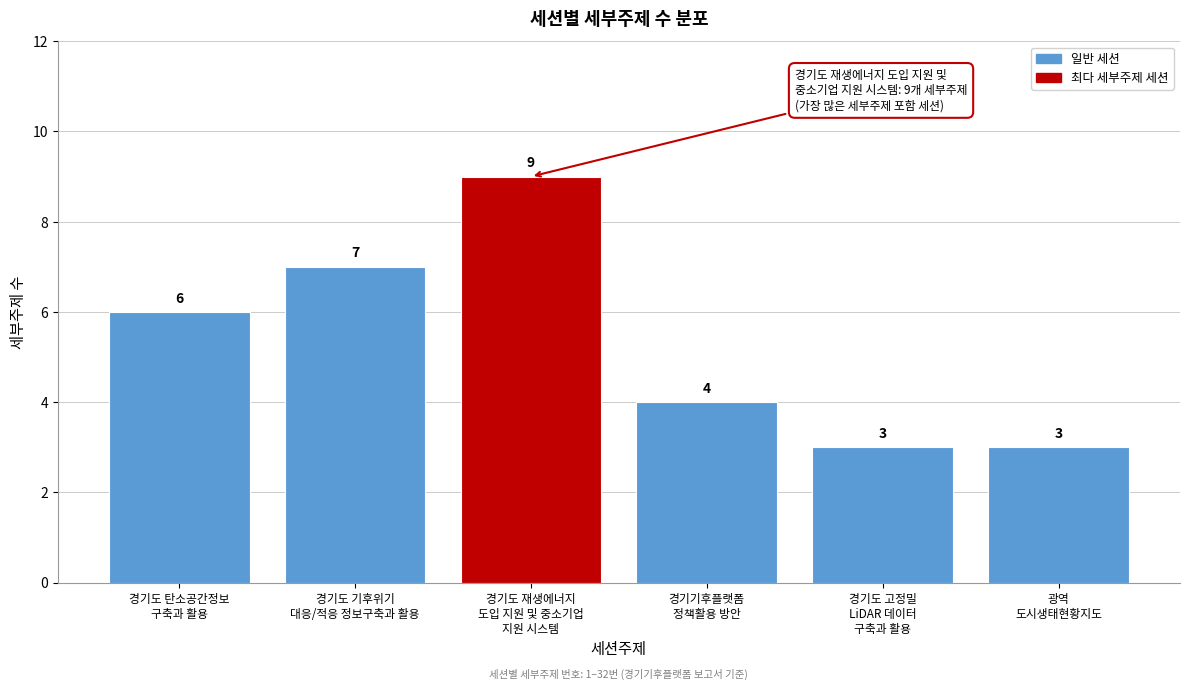

Reading left to right, what are all the values shown in this chart?

6	7	9	4	3	3